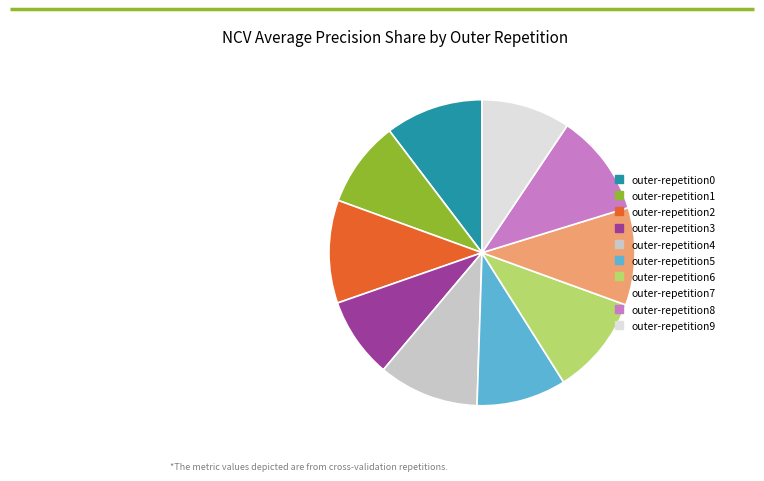

Count the number of slices in the pie.

10